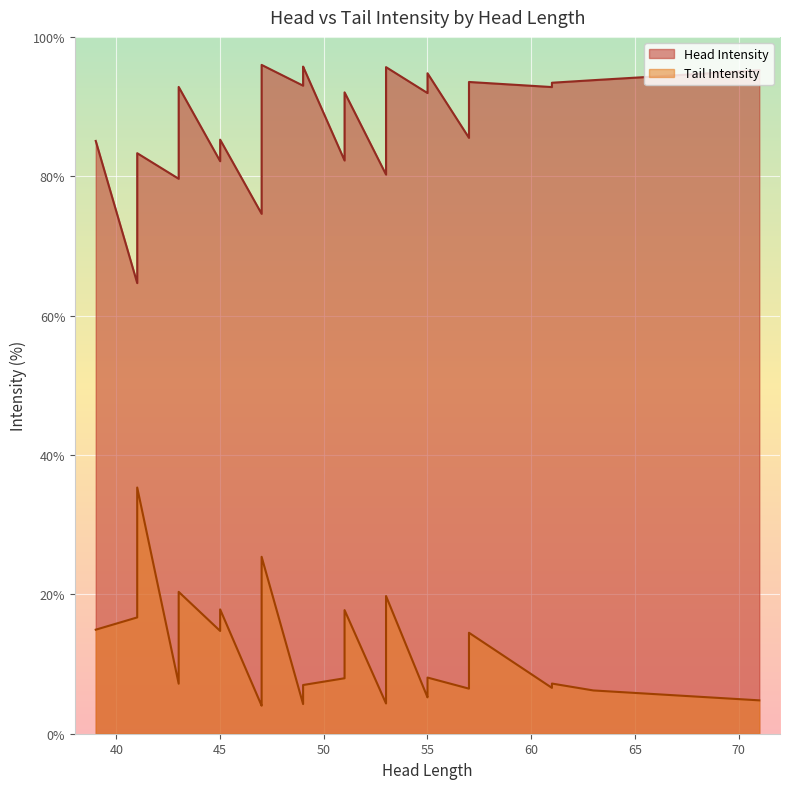

What is the total value across all series at 45?

100.0